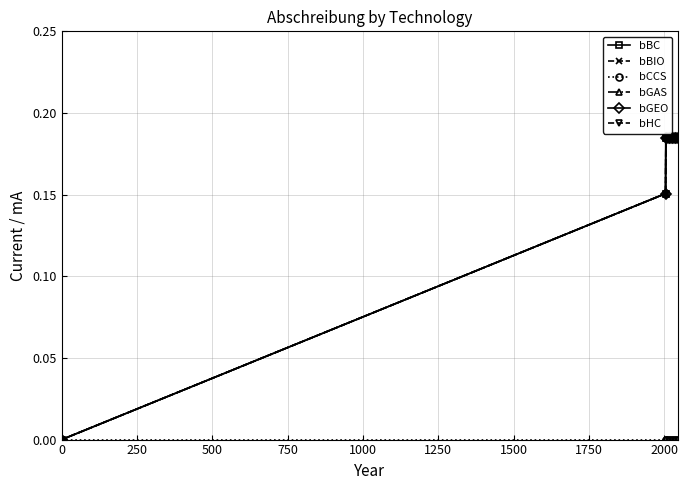

Does the chart have visible grid lines?

Yes